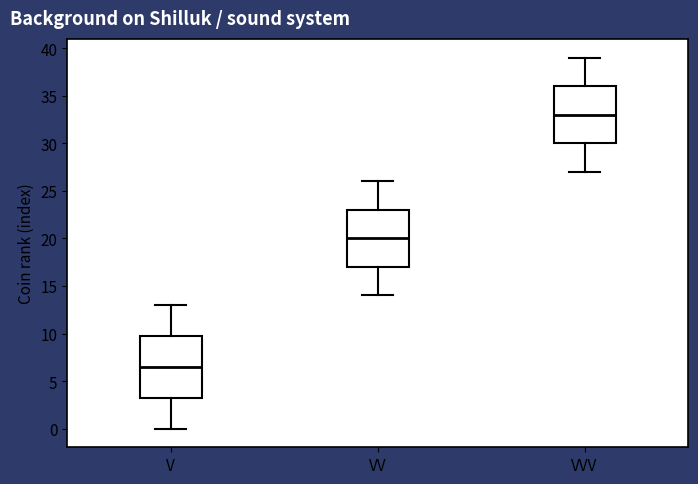

Which box's median line is the lowest?

V